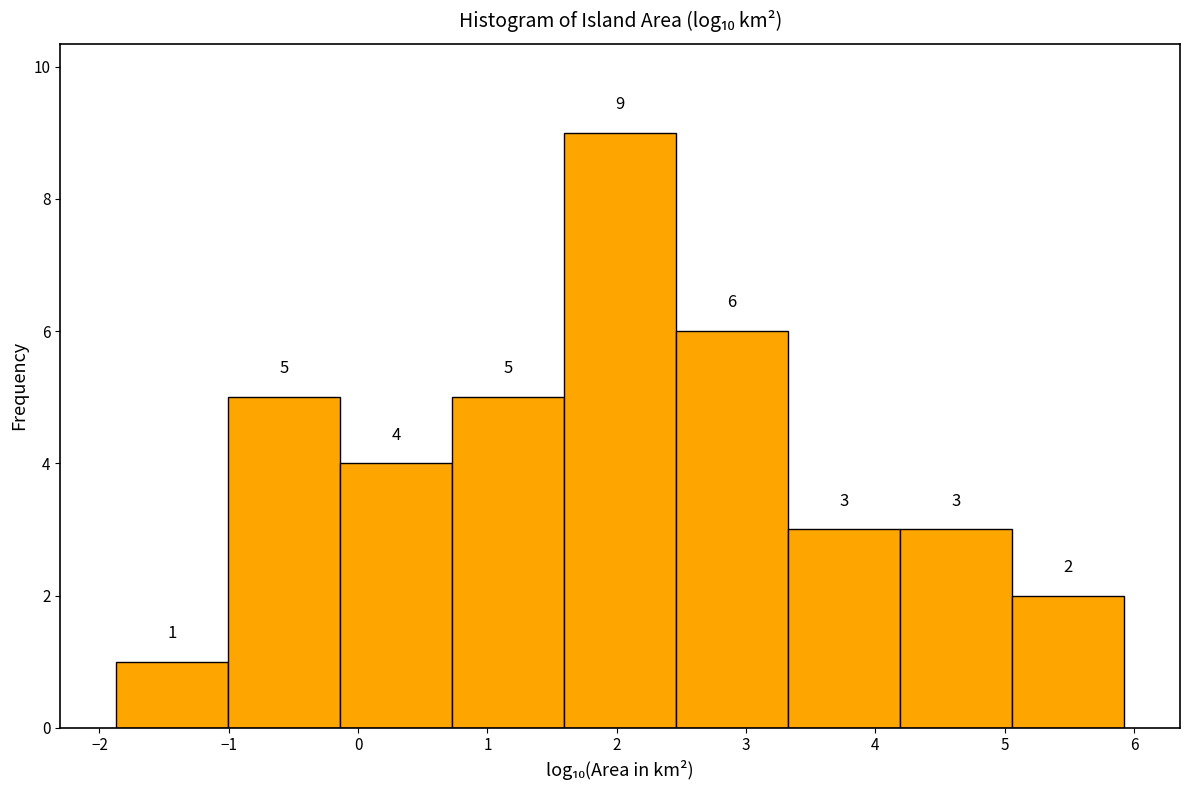

Which range on the x-axis has the tallest bar?

1.6 to 2.5